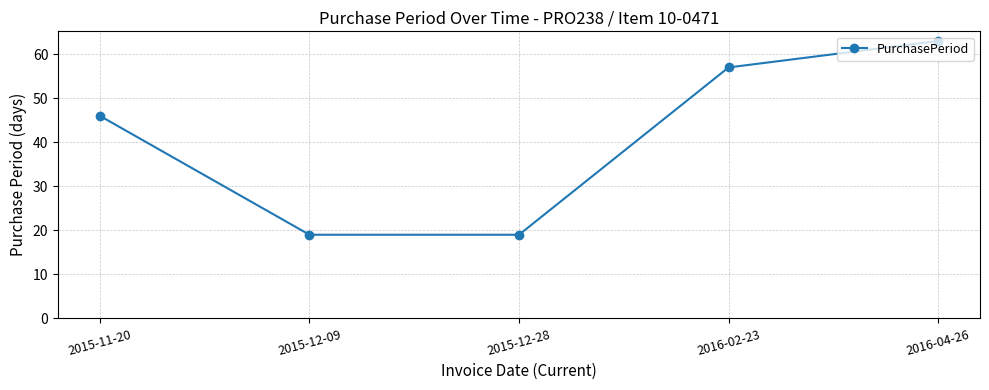

What is the change in value from 2015-11-20 to 2016-04-26?

+17